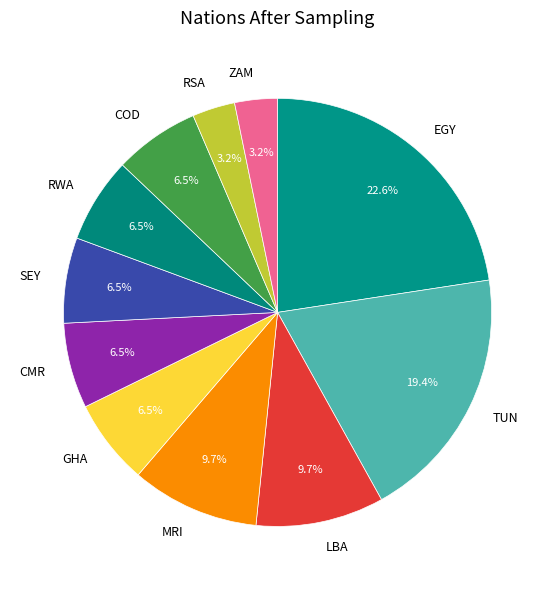

How many slices are in this pie chart?

11